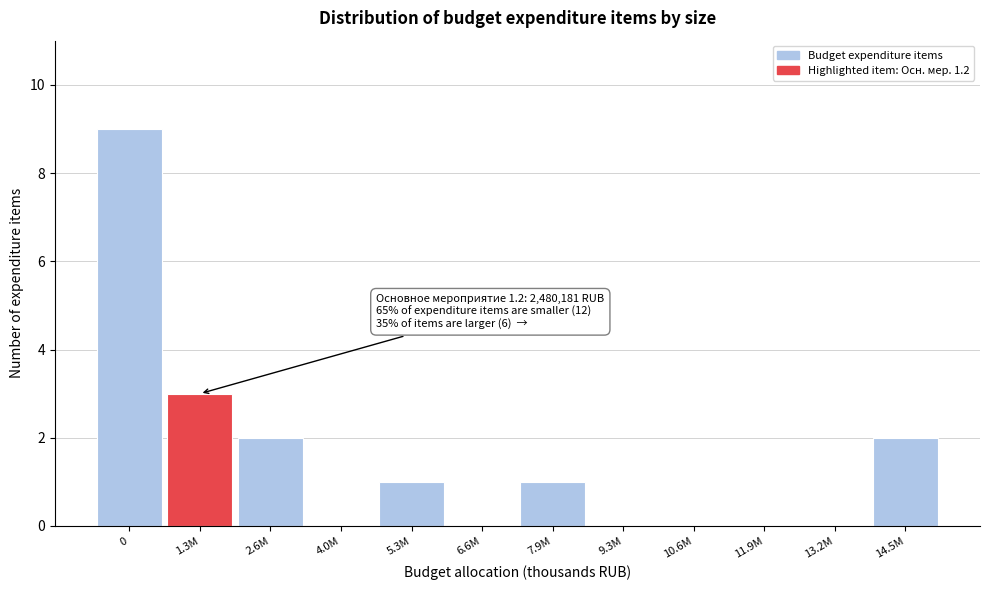

Reading right to left, list all the values displayed in this chart.

14.5M=2	13.2M=0	11.9M=0	10.6M=0	9.3M=0	7.9M=1	6.6M=0	5.3M=1	4.0M=0	2.6M=2	1.3M=3	0=9